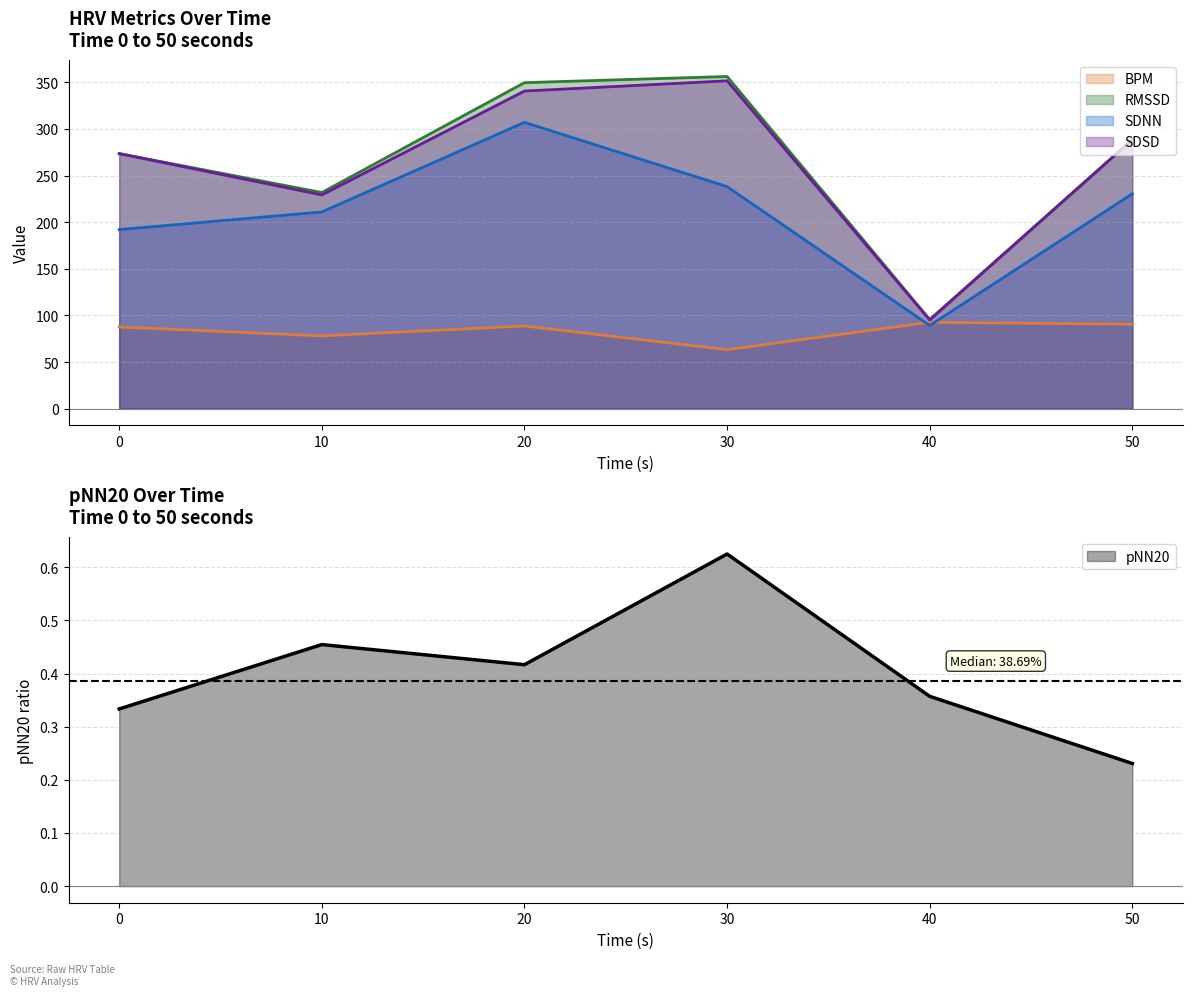

How many interior local peaks does the BPM series have?

2